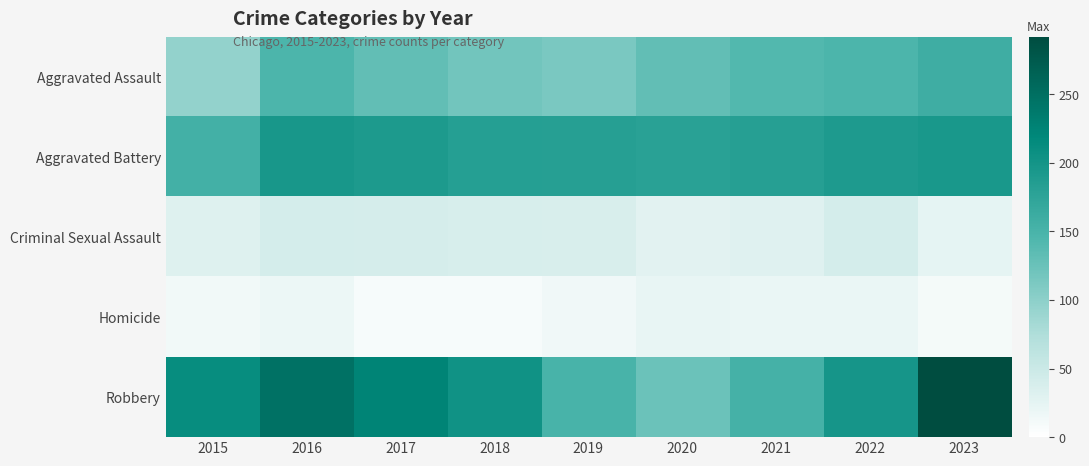

What is the maximum value shown in the chart?

292